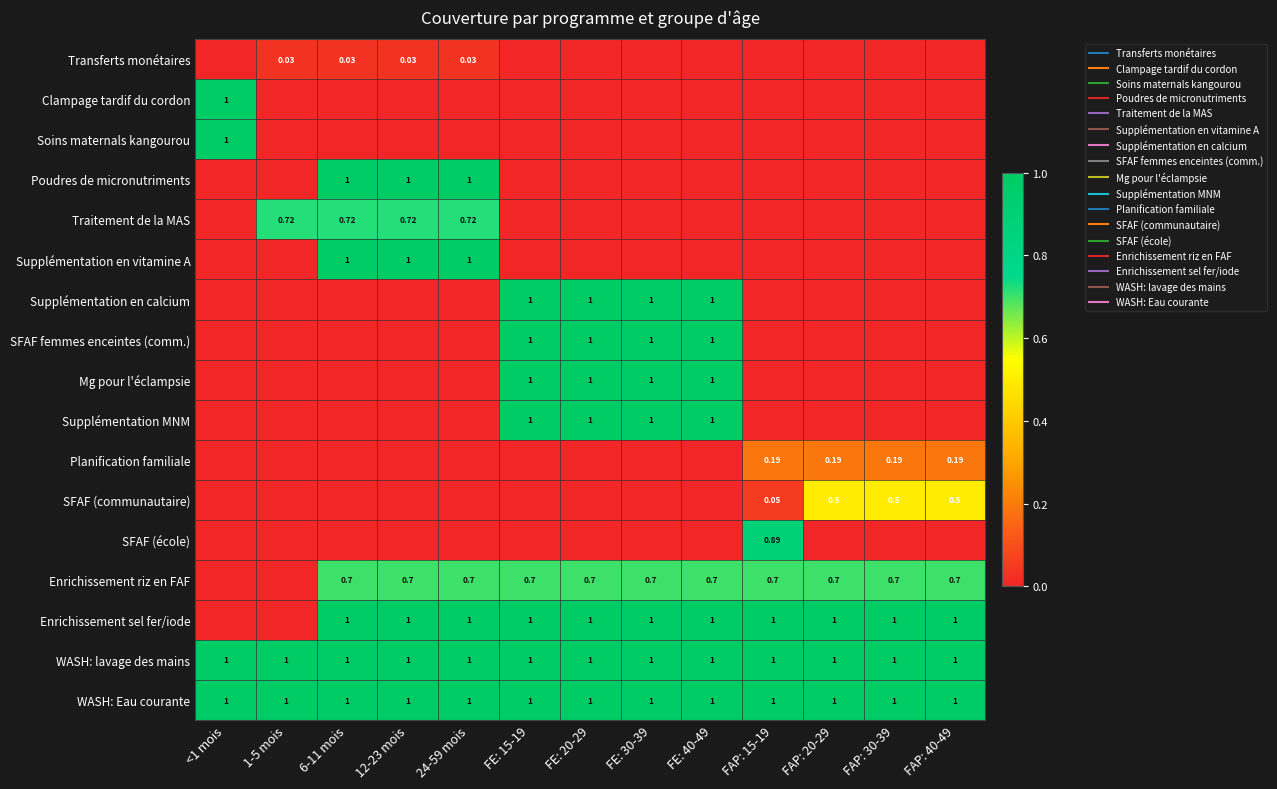

Which label corresponds to the largest value in the chart?

<1 mois